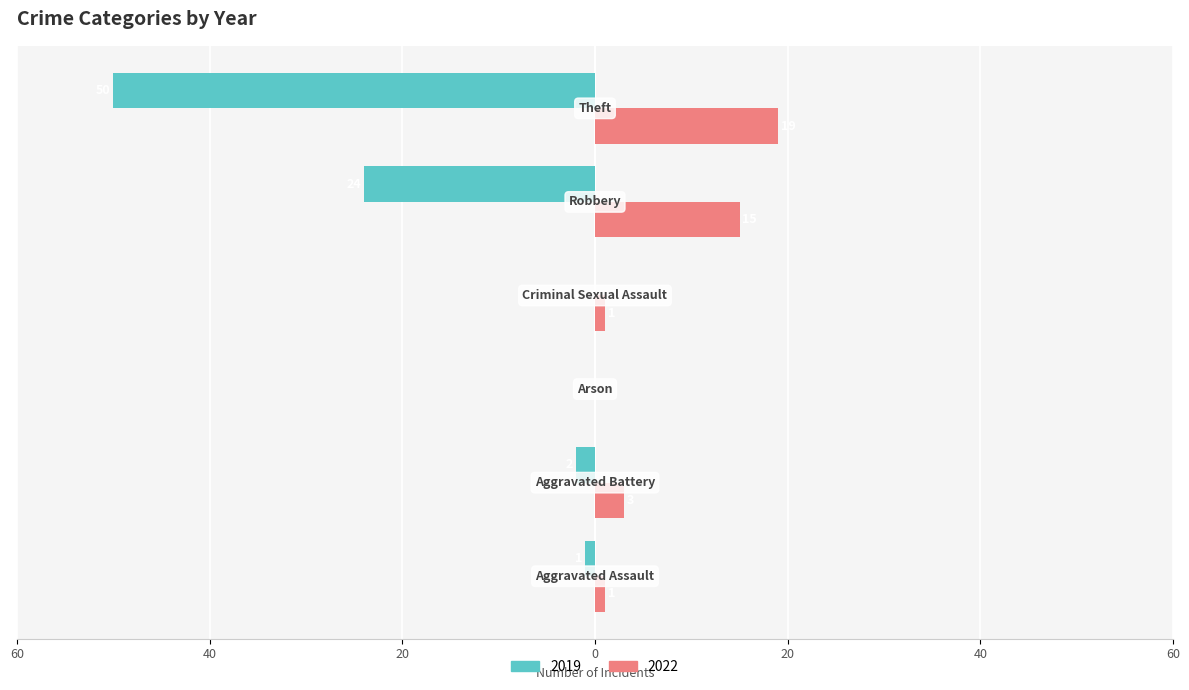

What are all the series names shown in the legend?

2019, 2022